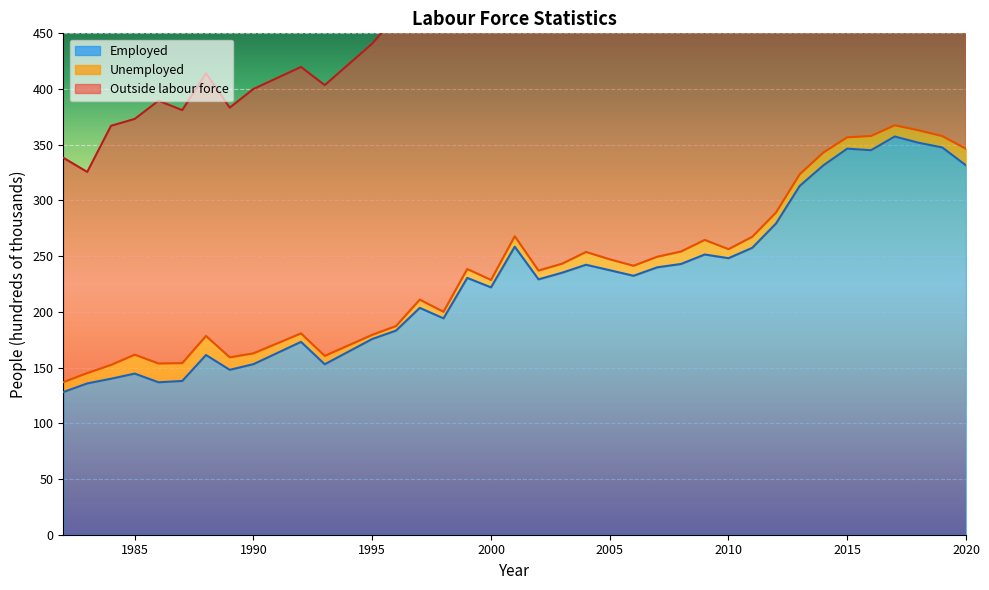

Between 1999 and 2007, which series saw the biggest shift?

Outside labour force